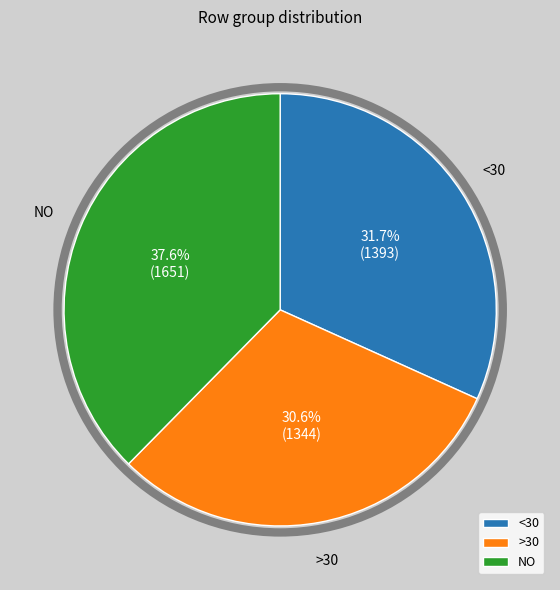

How many segments does this pie chart have?

3